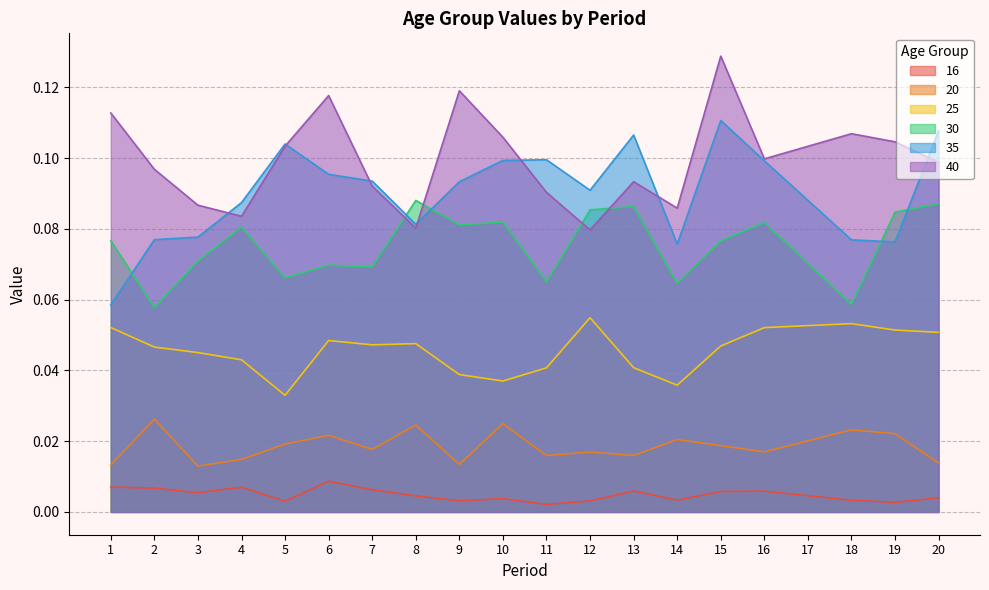

List the series in order of their peak value, lowest first.

16, 20, 25, 30, 35, 40